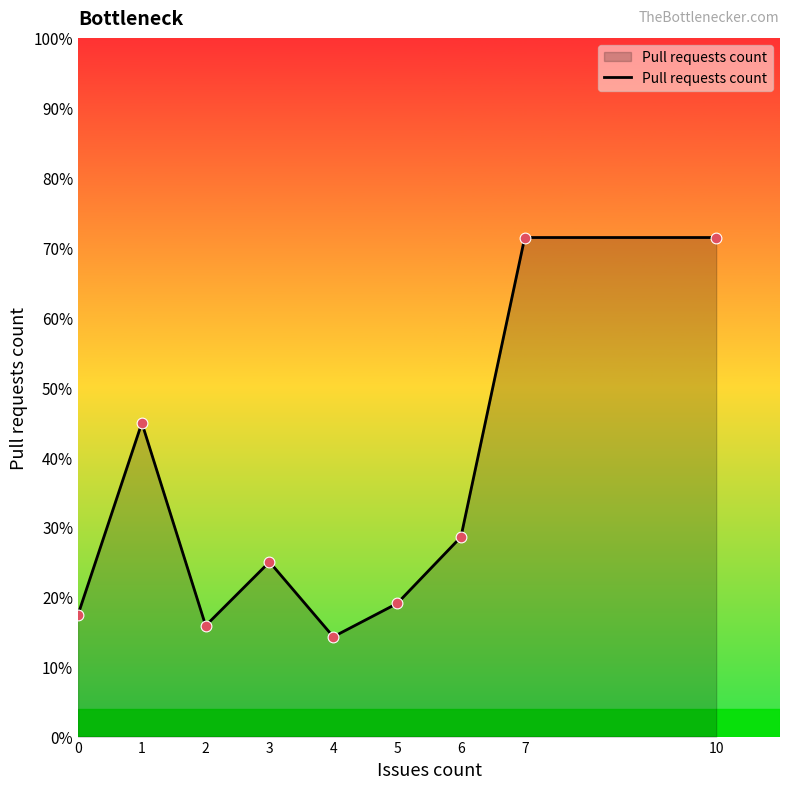

Does the chart have visible grid lines?

No